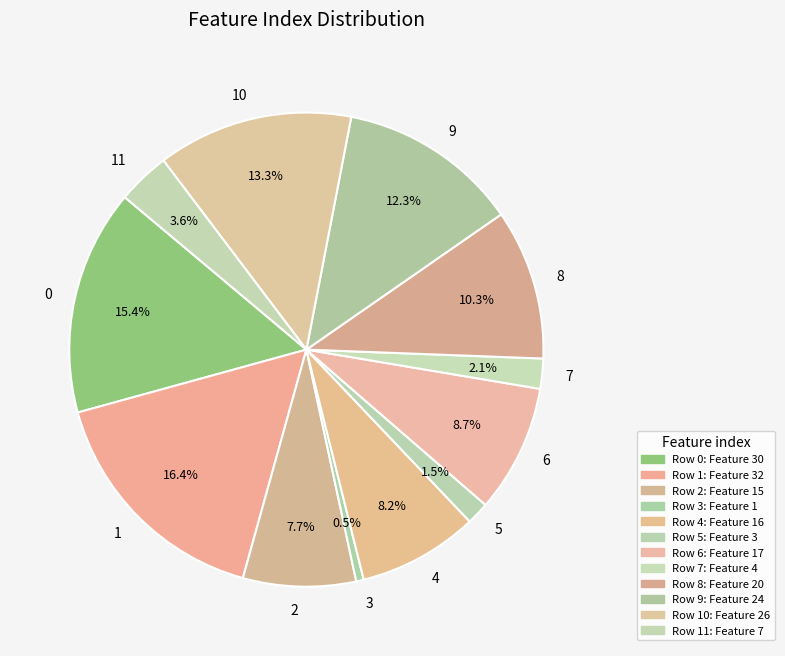

To the nearest percent, what is the difference between the 3 and 5 slice percentages?

1%